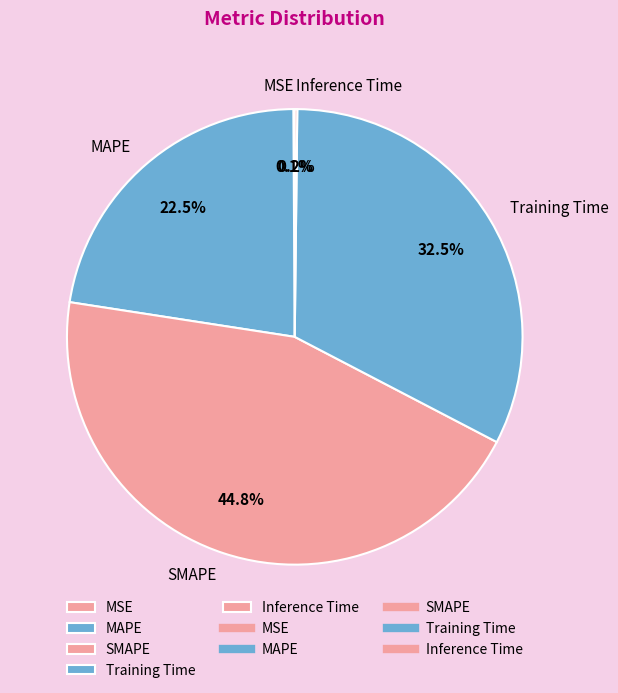

How much of the chart is everything except MAPE?

77.5%